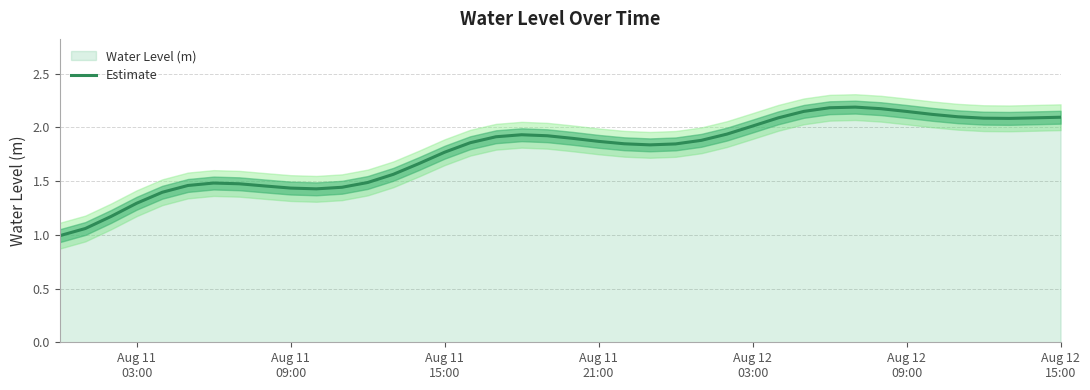

What is the maximum value for Estimate?

2.2